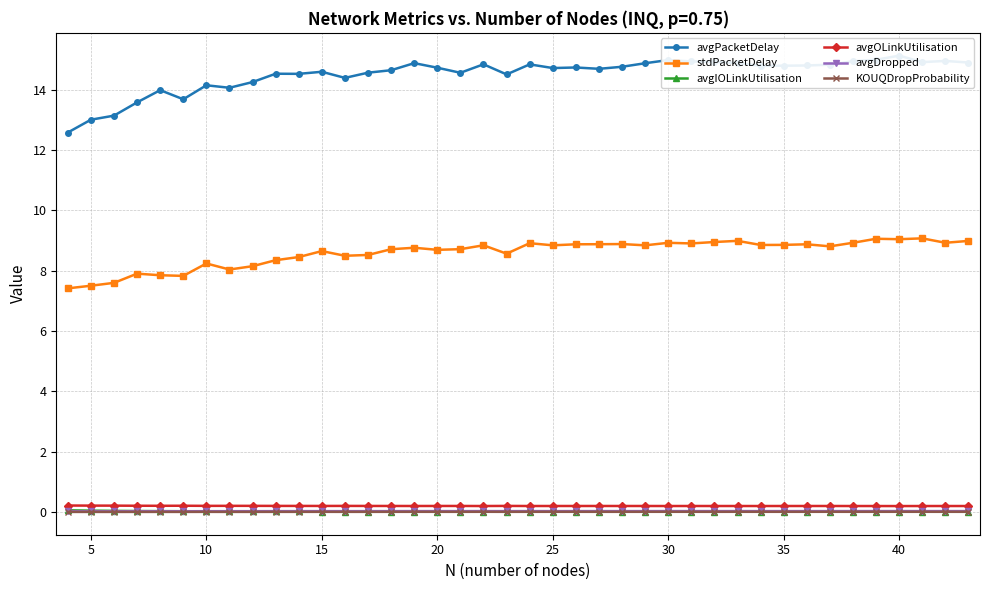

True or false: avgIOLinkUtilisation has more than 2 interior local peaks.

False